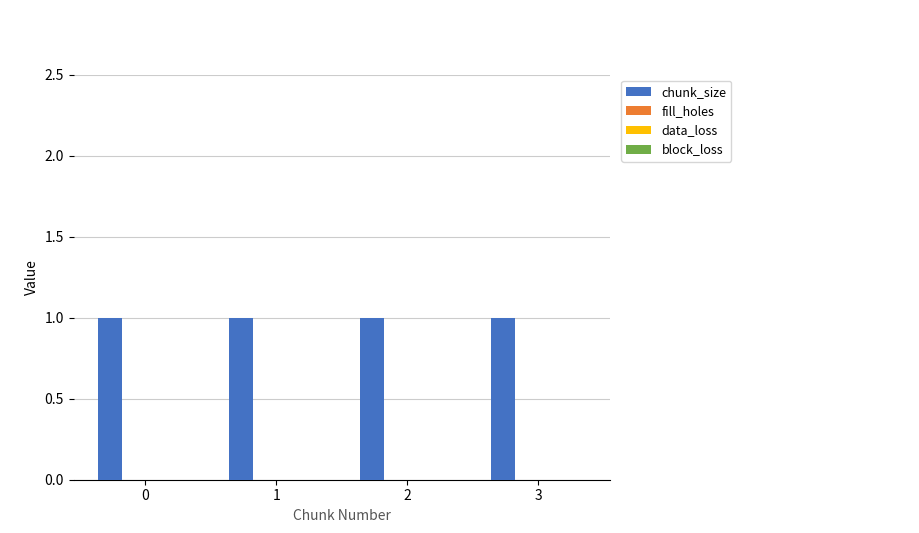

List the labels in order of block_loss value, smallest first.

0, 1, 2, 3